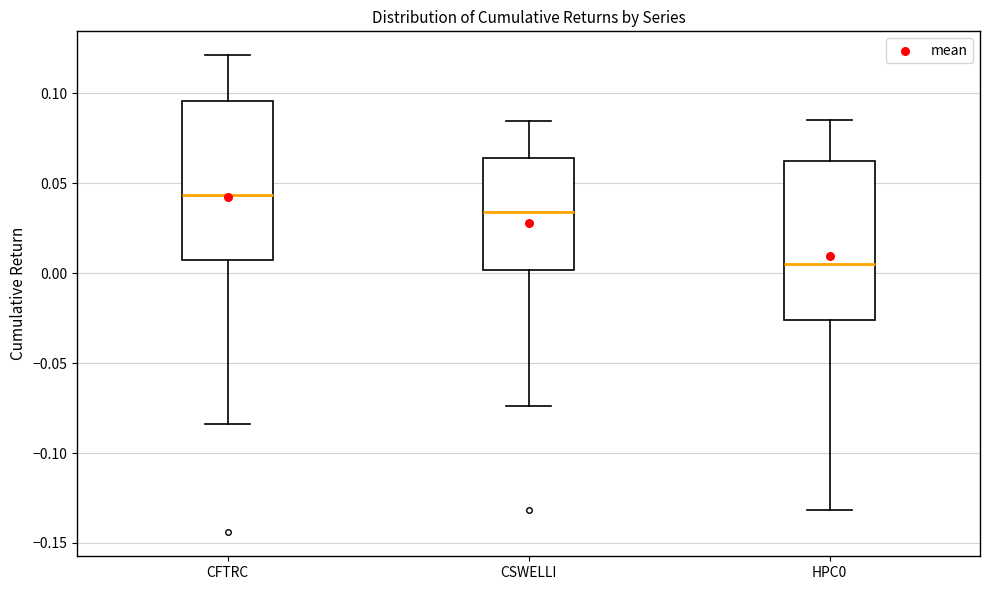

Reading left to right, read every box against the y-axis: the position of its median line, the range the box covers, and the ends of its whiskers. The values are not printed on the chart, so give them approximately, as read against the axis.

CFTRC: median 0.045, box 0.005 to 0.095, whiskers -0.085 to 0.120
CSWELLI: median 0.035, box 0.000 to 0.065, whiskers -0.075 to 0.085
HPC0: median 0.005, box -0.025 to 0.060, whiskers -0.130 to 0.085